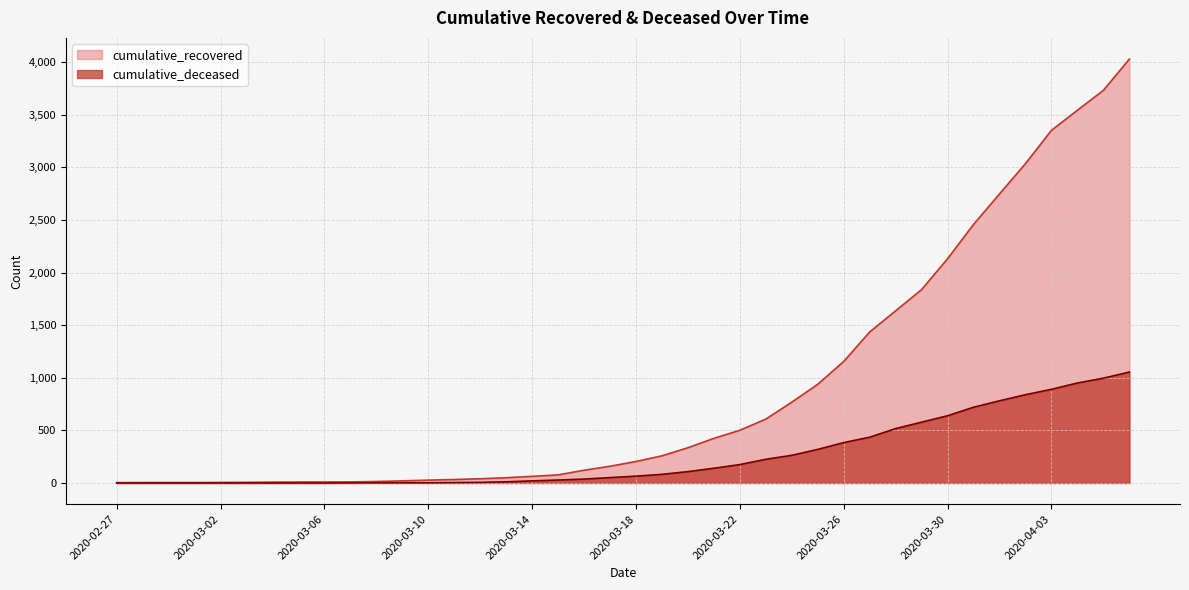

Reading left to right, what are all the values shown in this chart?

cumulative_recovered: 2020-02-27=3	2020-02-28=4	2020-02-29=4	2020-03-01=4	2020-03-02=5	2020-03-03=6	2020-03-04=8	2020-03-05=9	2020-03-06=9	2020-03-07=10	2020-03-08=14	2020-03-09=20	2020-03-10=27	2020-03-11=33	2020-03-12=40	2020-03-13=50	2020-03-14=63	2020-03-15=77	2020-03-16=121	2020-03-17=159	2020-03-18=204	2020-03-19=258	2020-03-20=335	2020-03-21=424	2020-03-22=501	2020-03-23=607	2020-03-24=768	2020-03-25=938	2020-03-26=1155	2020-03-27=1435	2020-03-28=1636	2020-03-29=1838	2020-03-30=2131	2020-03-31=2457	2020-04-01=2747	2020-04-02=3035	2020-04-03=3351	2020-04-04=3542	2020-04-05=3731	2020-04-06=4028
cumulative_deceased: 2020-02-27=0	2020-02-28=0	2020-02-29=0	2020-03-01=0	2020-03-02=0	2020-03-03=0	2020-03-04=0	2020-03-05=0	2020-03-06=0	2020-03-07=1	2020-03-08=2	2020-03-09=2	2020-03-10=2	2020-03-11=4	2020-03-12=6	2020-03-13=11	2020-03-14=20	2020-03-15=28	2020-03-16=37	2020-03-17=51	2020-03-18=65	2020-03-19=82	2020-03-20=108	2020-03-21=140	2020-03-22=175	2020-03-23=225	2020-03-24=263	2020-03-25=319	2020-03-26=384	2020-03-27=435	2020-03-28=517	2020-03-29=578	2020-03-30=639	2020-03-31=720	2020-04-01=781	2020-04-02=839	2020-04-03=890	2020-04-04=950	2020-04-05=996	2020-04-06=1054